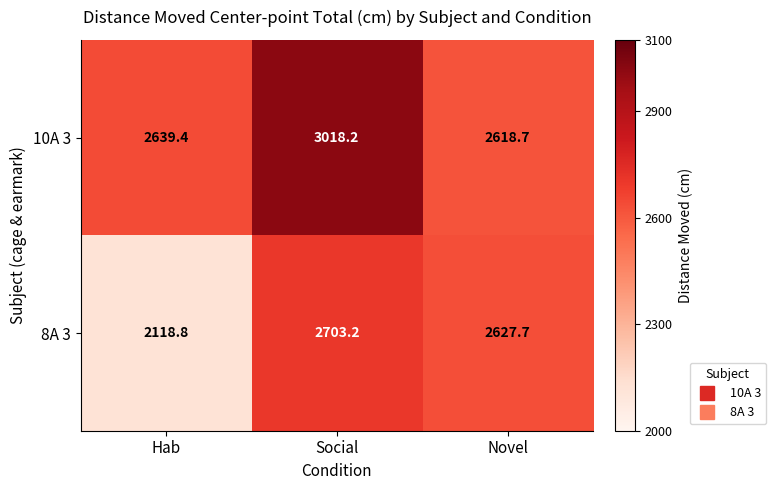

Reading right to left, transcribe all the data shown in this chart.

10A 3: 2618.7	3018.2	2639.4
8A 3: 2627.7	2703.2	2118.8